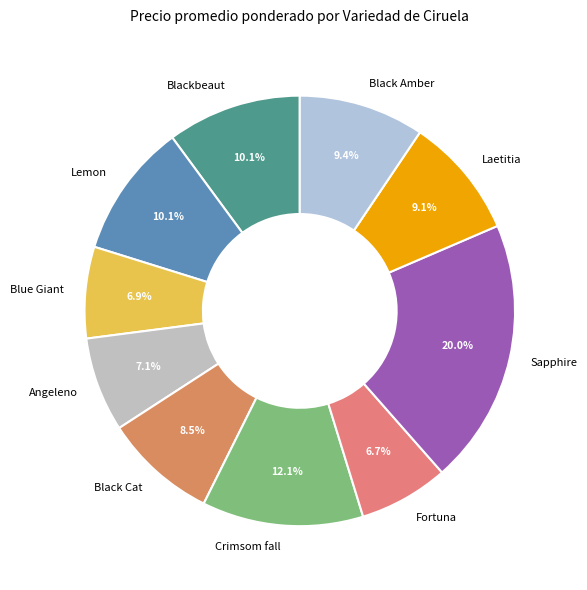

The Crimsom fall slice represents 12% of the pie. True or false?

True